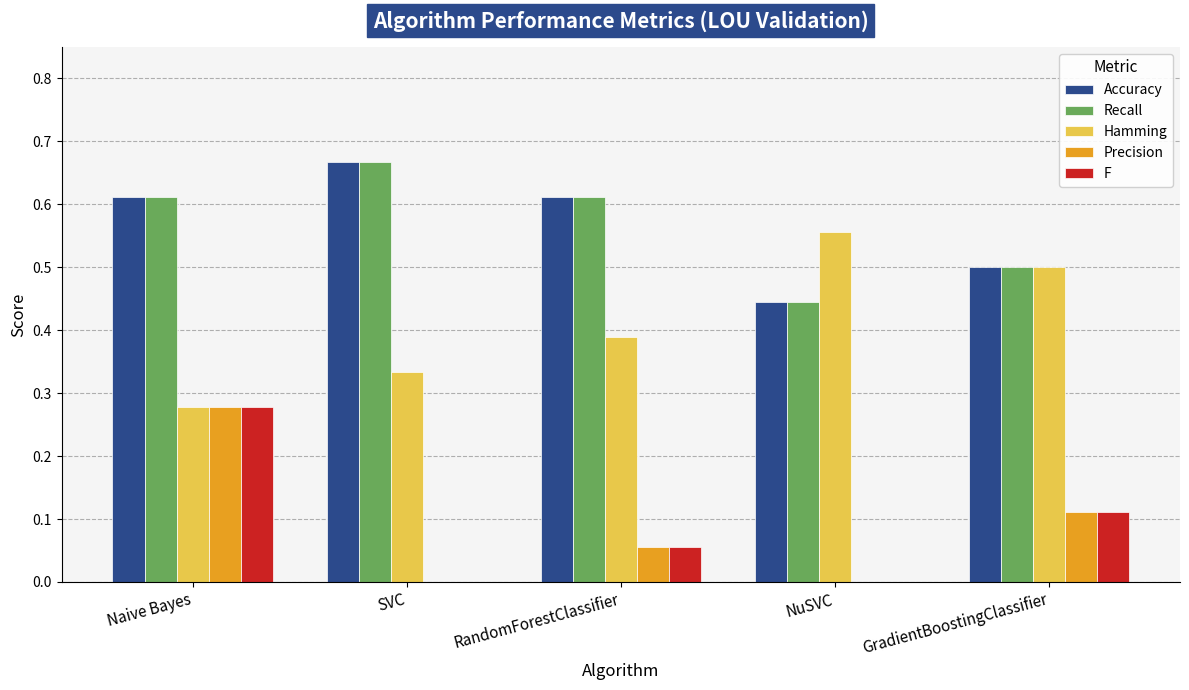

How many Precision values are between 0 and 1?

5